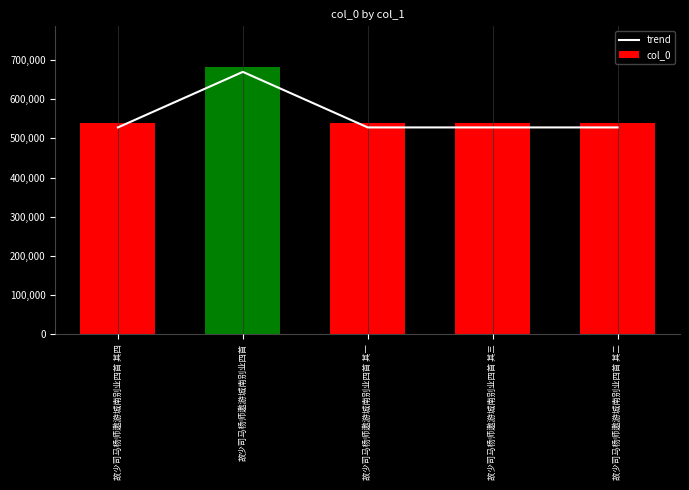

Which series has the largest range (max minus min)?

col_0